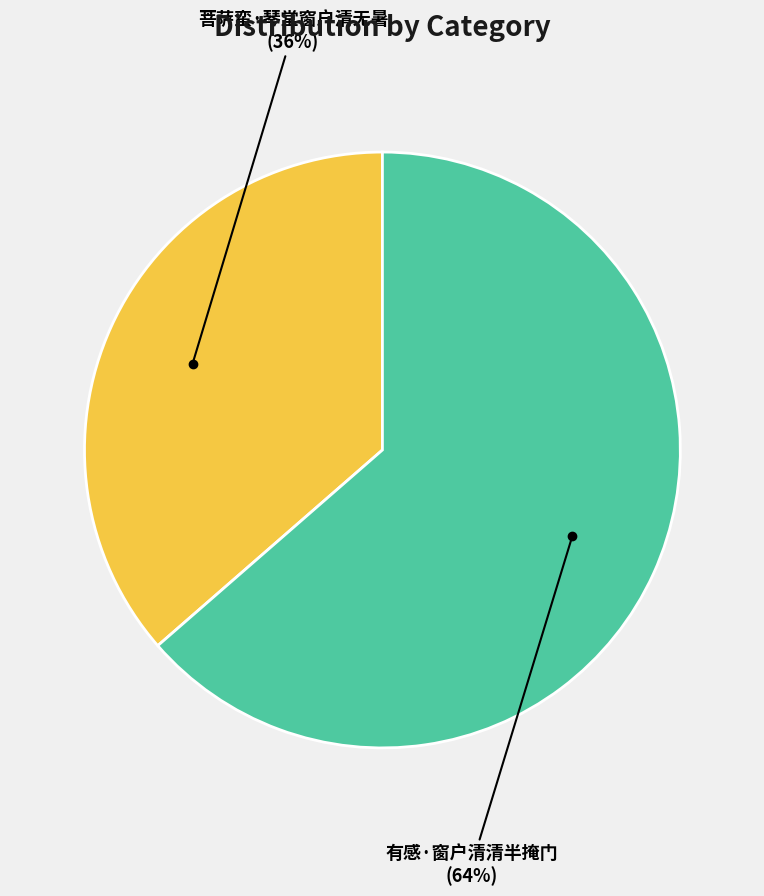

How many slices are in this pie chart?

2